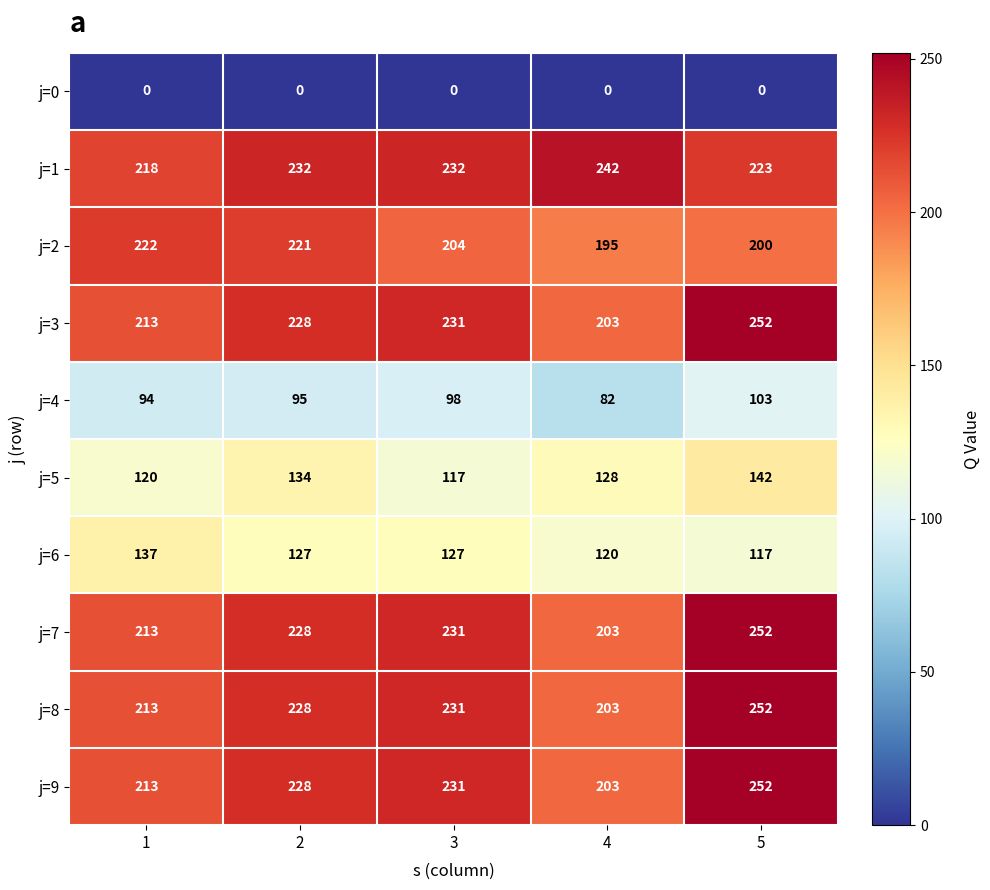

What is the difference between the highest and lowest values at 1?

222